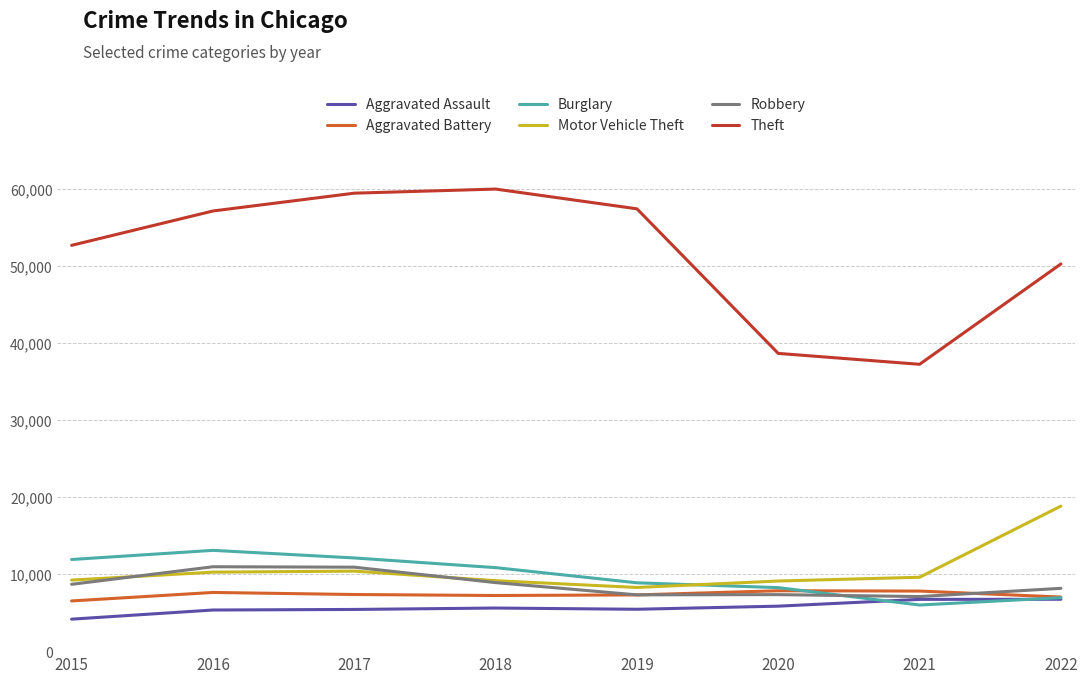

Which series has the largest total across all categories?

Theft